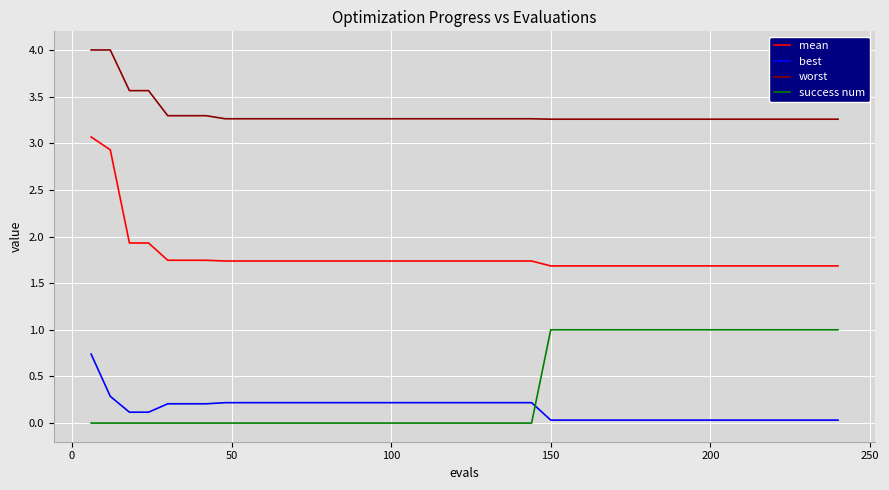

What is the highest value of the best series?

0.7